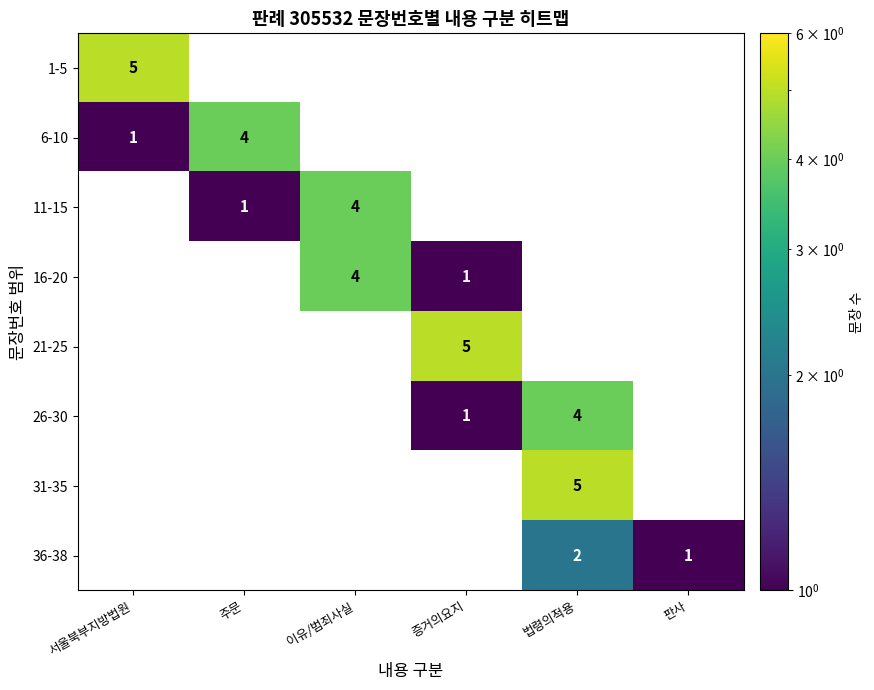

Which label corresponds to the smallest value in the chart?

서울북부지방법원